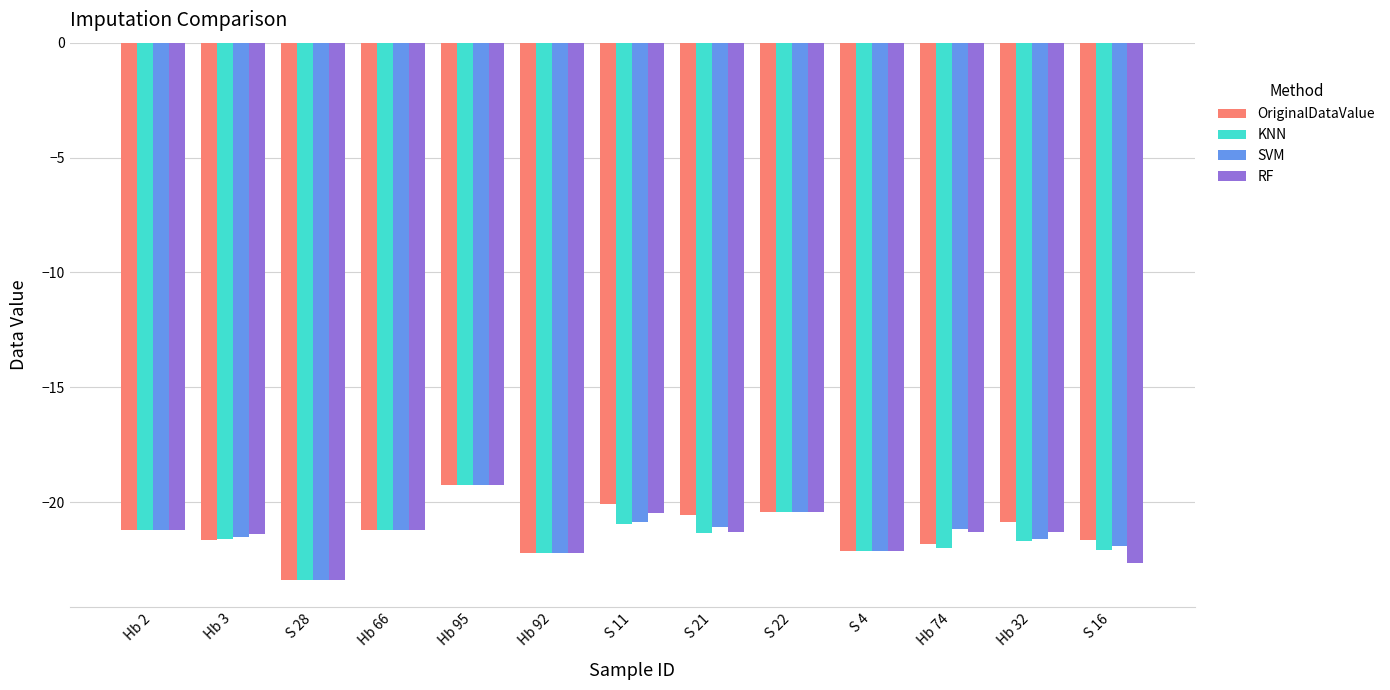

What is the label of the 11th bar from the left?

Hb 74